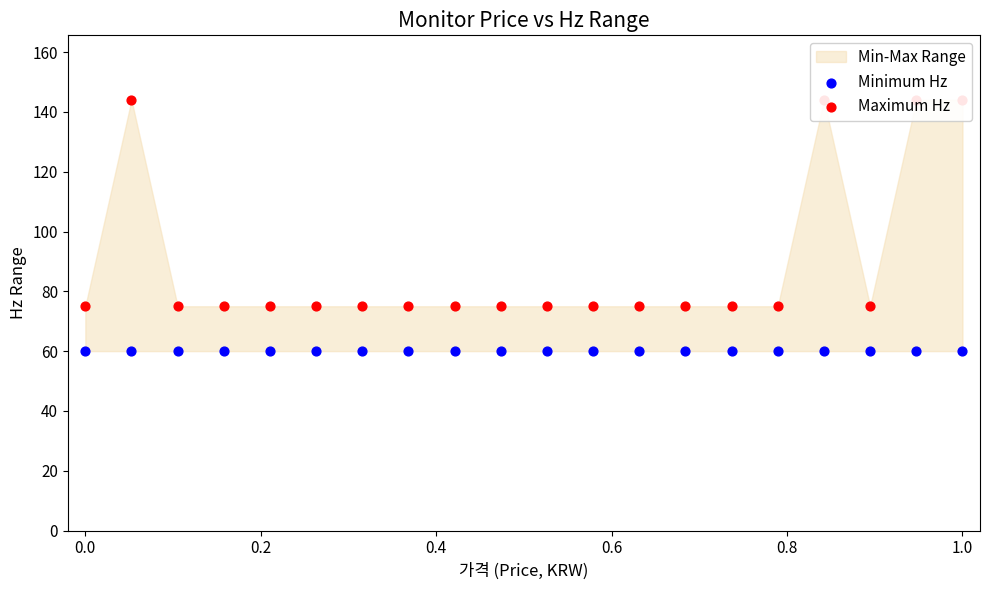

Which series contains the lowest Y value?

Minimum Hz